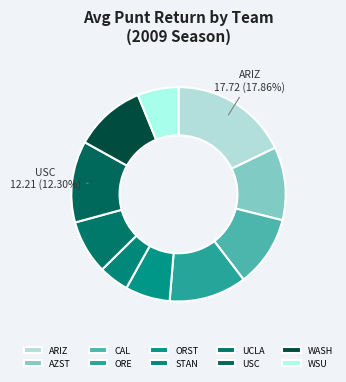

To the nearest percent, what is the combined percentage of CAL and STAN?

15%